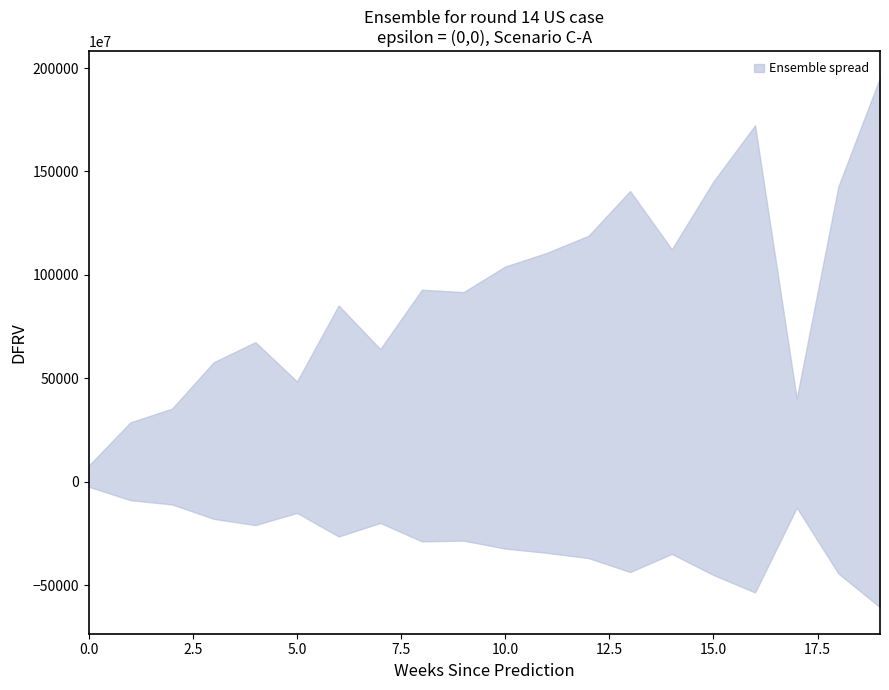

Which series changed the most between 2 and 7?

upper